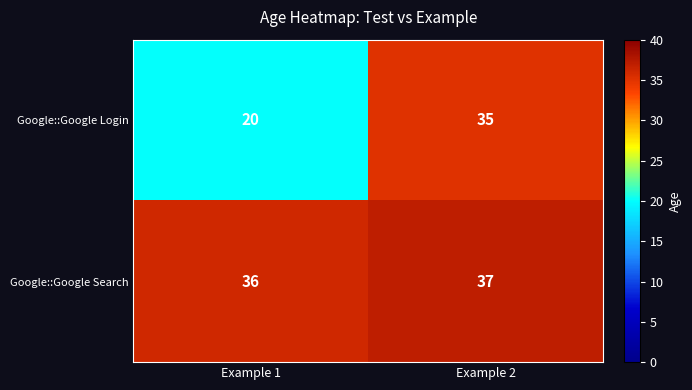

How many data points does each series have?

2